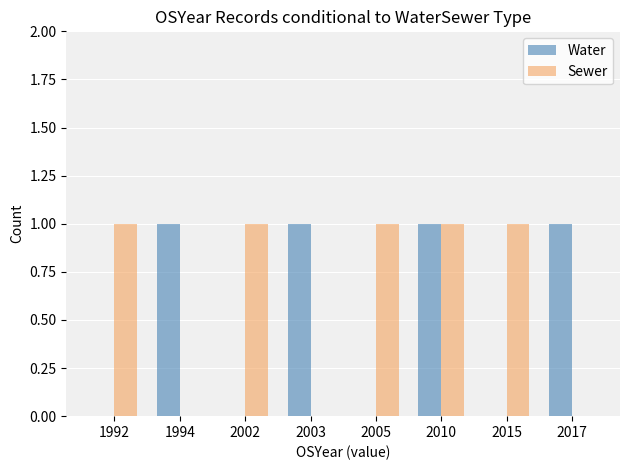

Count the number of data series in this chart.

2